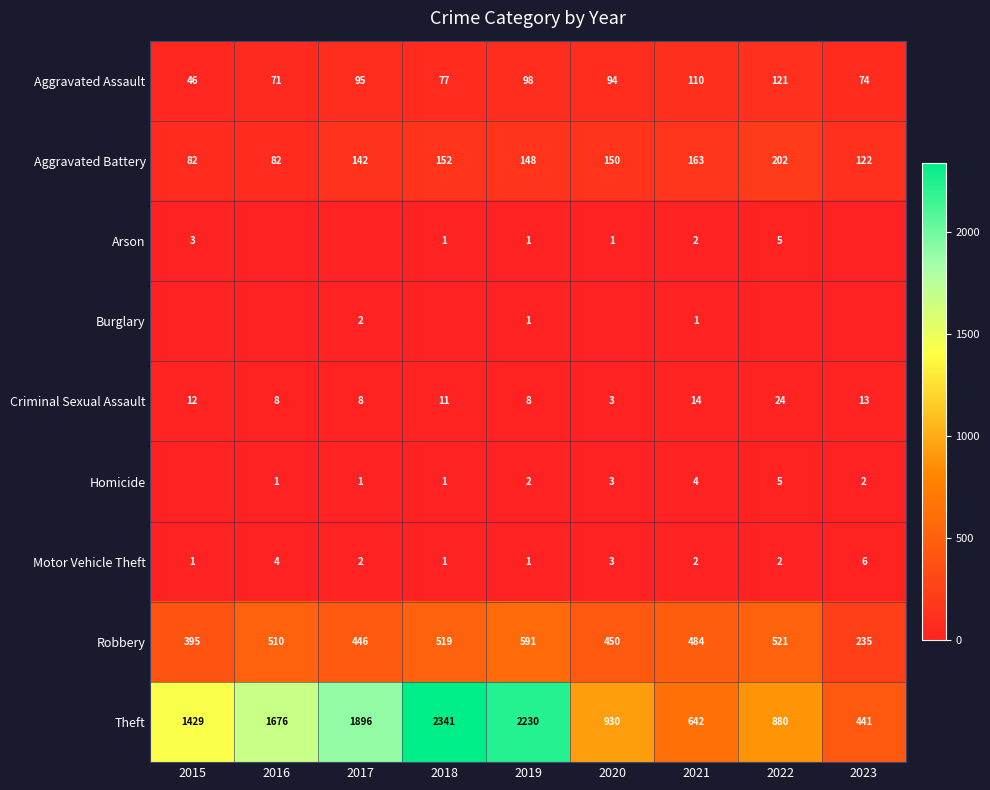

Which category has the lowest value across all series?

2016